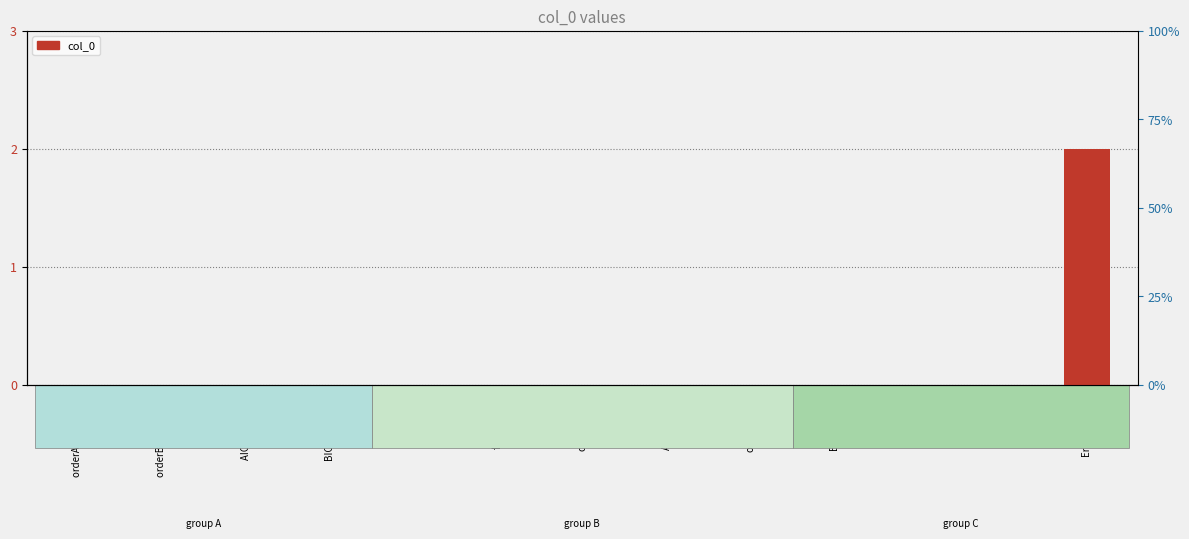

Is it true that the value at orderAIC[, k] is 1?

False